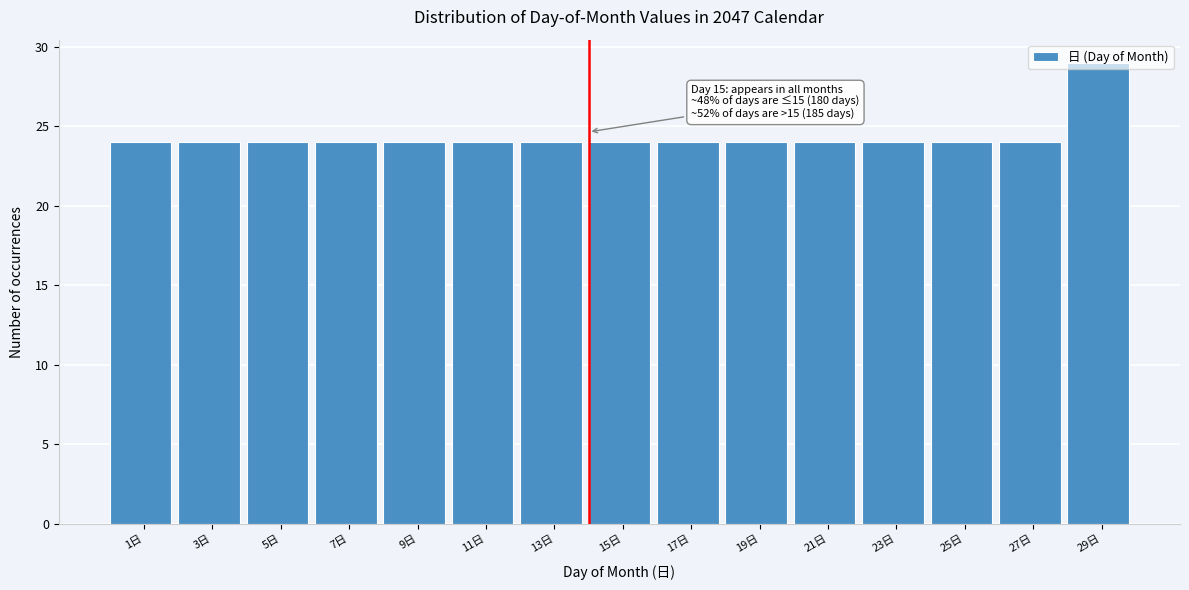

What position from the right is 3日?

14